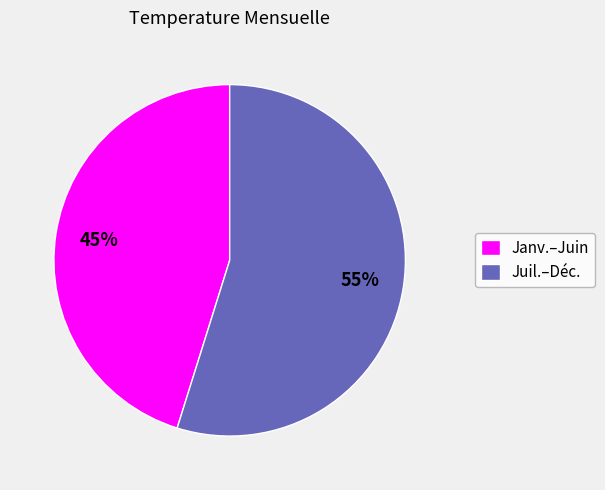

Count the number of slices in the pie.

2